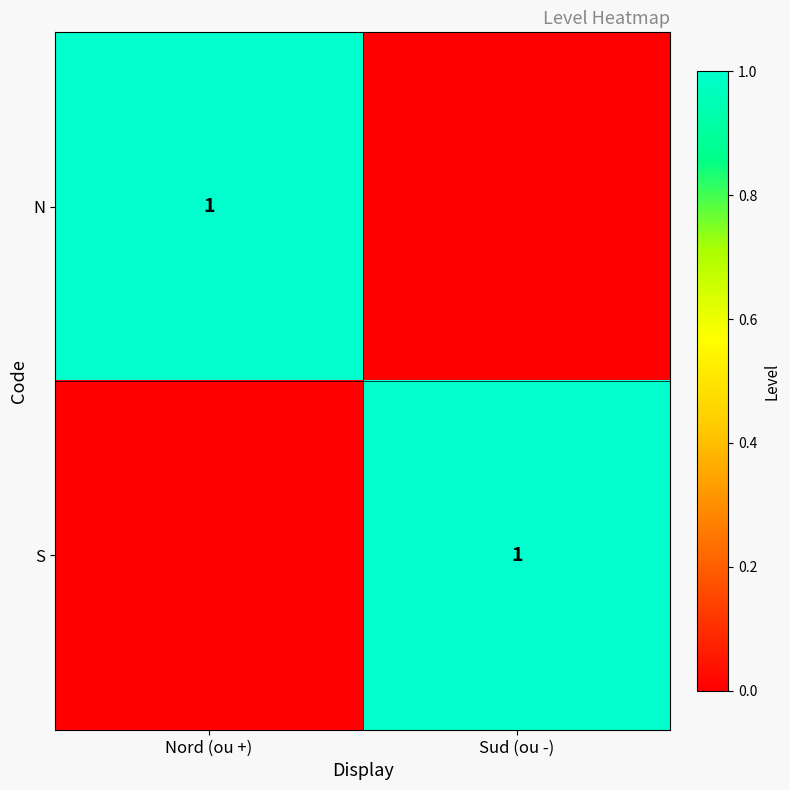

The value of N at Nord (ou +) is 1. True or false?

True